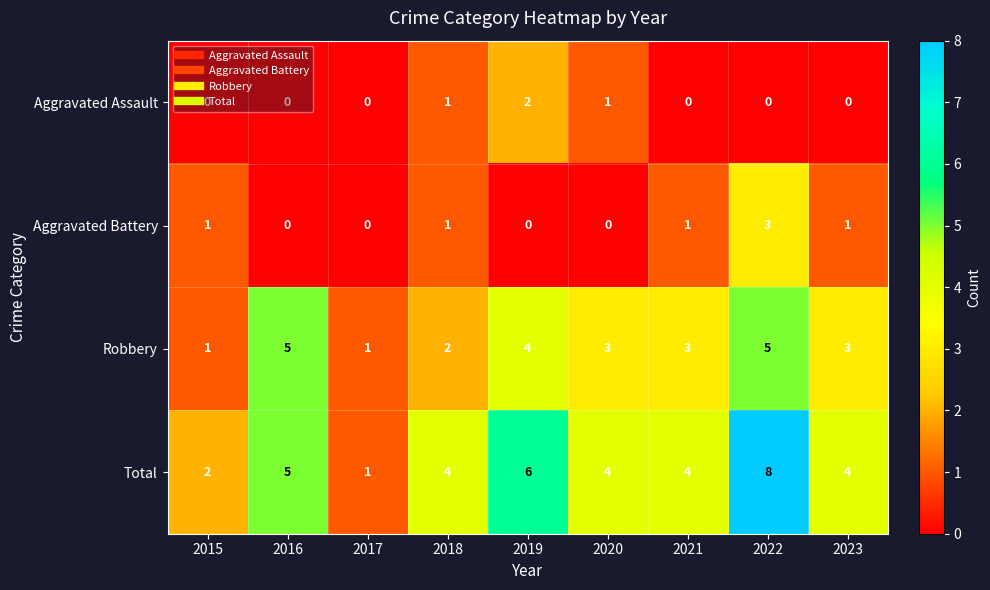

At which category is the sum across all series the highest?

2022